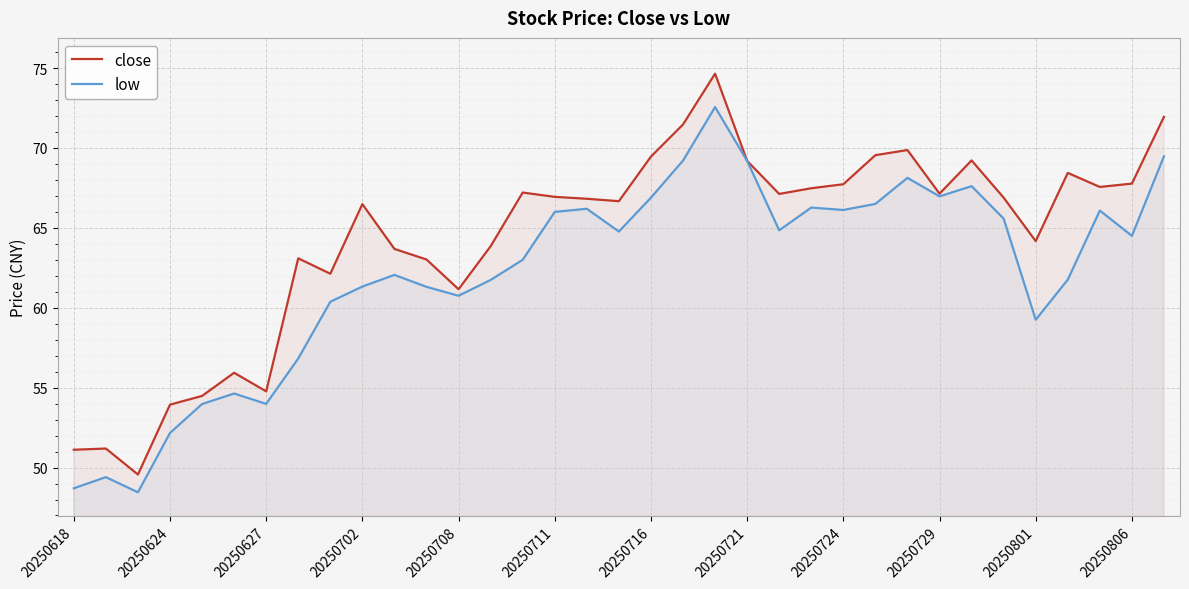

What is the smallest value displayed?

48.5